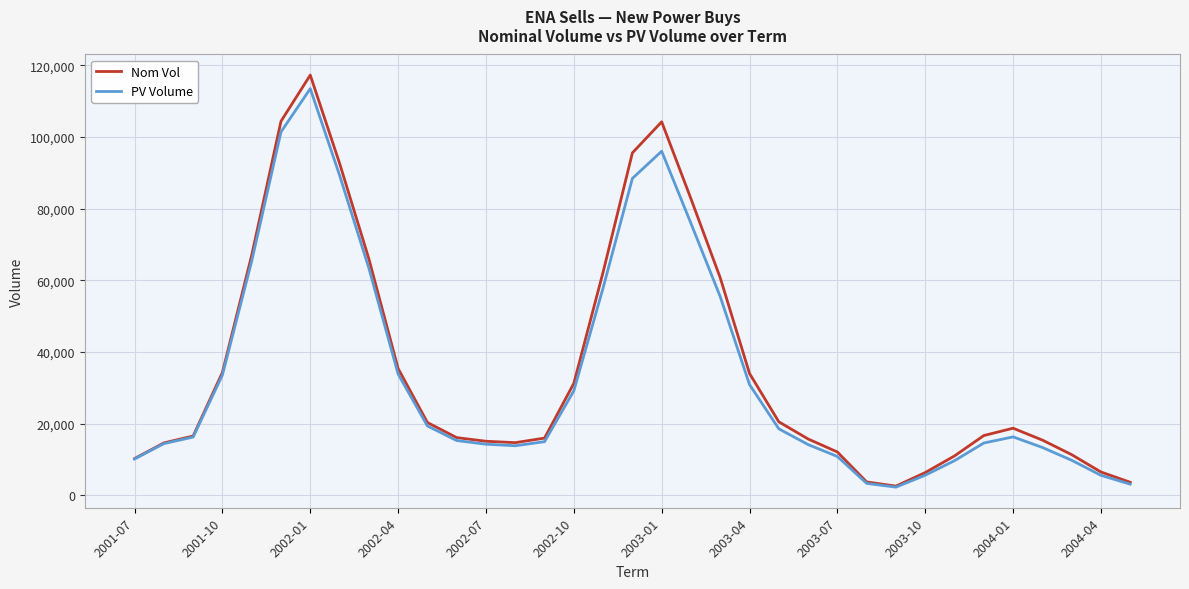

What is the maximum value shown in the chart?

117253.0